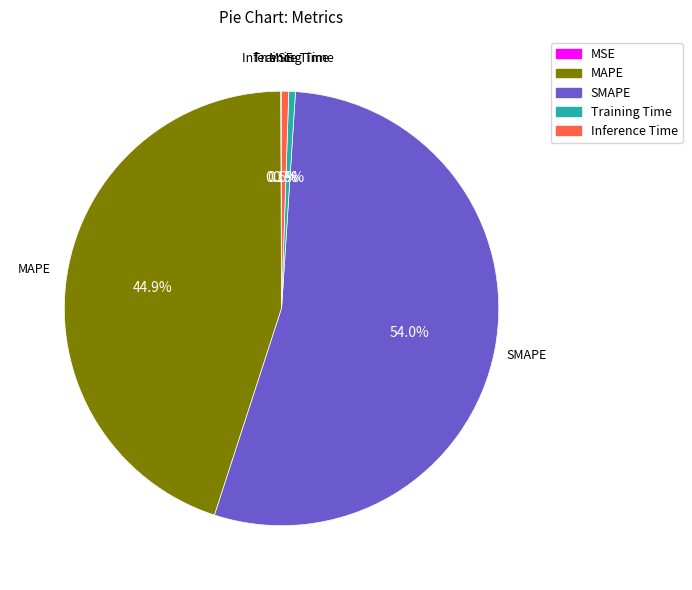

What percentage is the MAPE slice, to the nearest percent?

45%